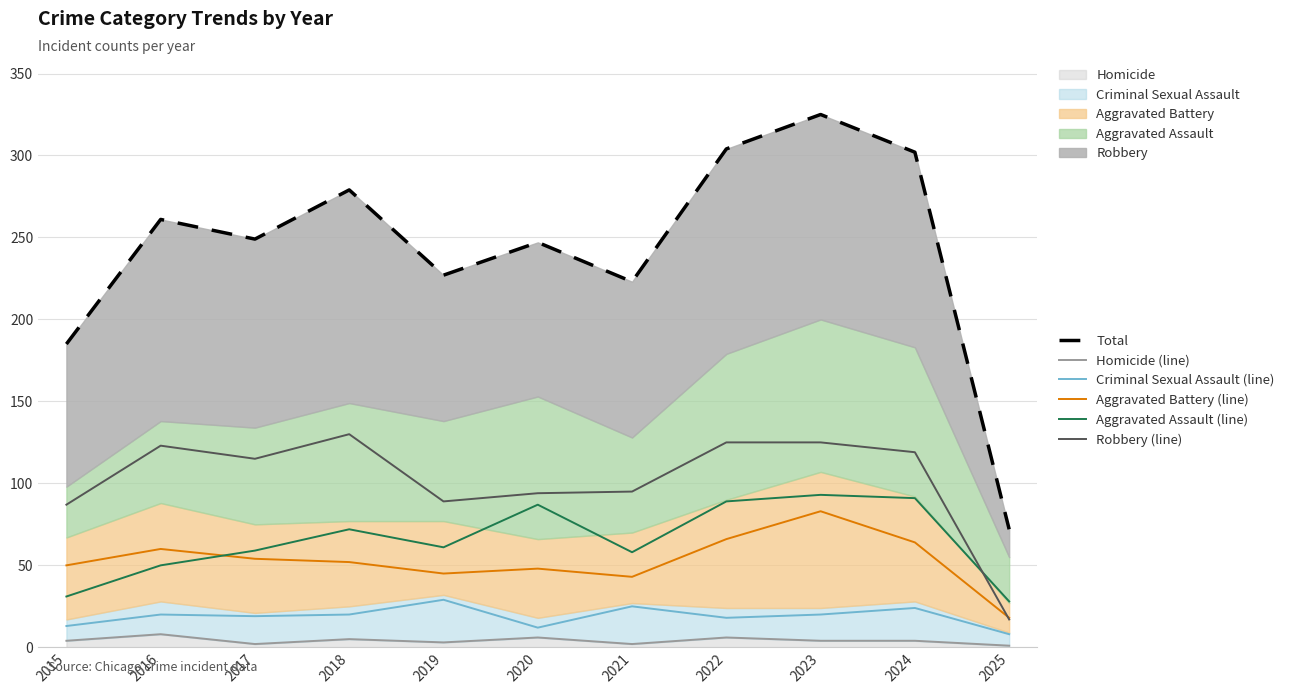

Reading left to right, transcribe all the data shown in this chart.

Total: 185	261	249	279	227	247	223	304	325	302	72
Homicide (line): 4	8	2	5	3	6	2	6	4	4	1
Criminal Sexual Assault (line): 13	20	19	20	29	12	25	18	20	24	8
Aggravated Battery (line): 50	60	54	52	45	48	43	66	83	64	18
Aggravated Assault (line): 31	50	59	72	61	87	58	89	93	91	28
Robbery (line): 87	123	115	130	89	94	95	125	125	119	17